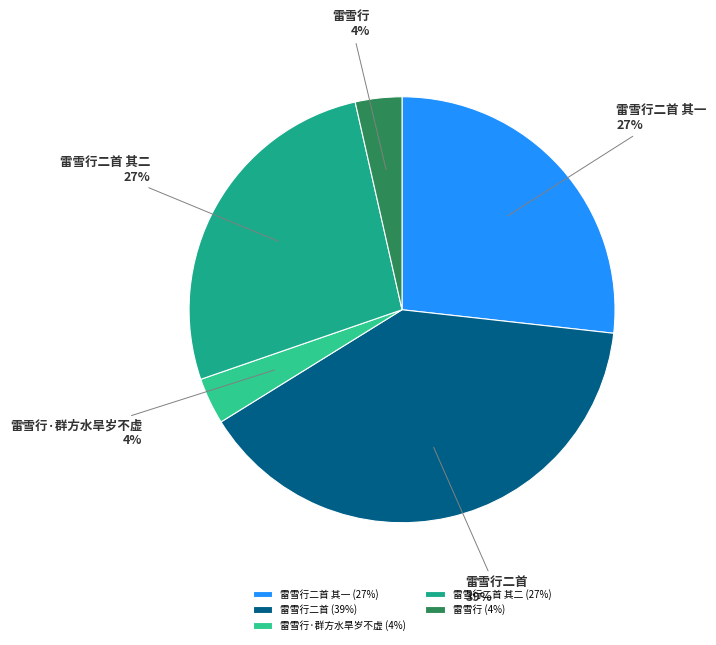

Between 雷雪行二首 and 雷雪行·群方水旱岁不虚, which is larger?

雷雪行二首